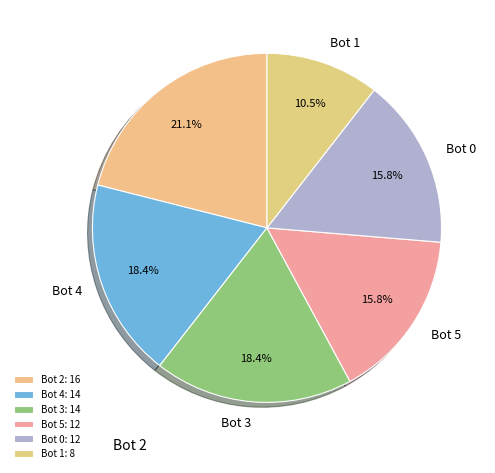

Which slice is the smallest?

Bot 1